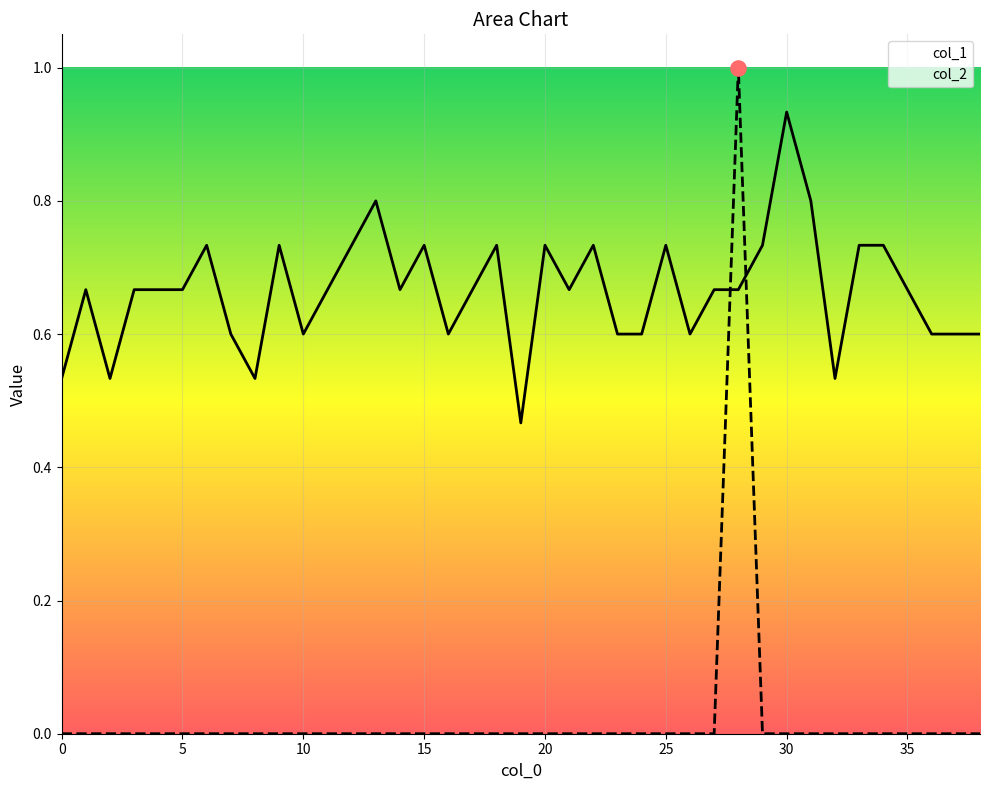

Which series reaches the minimum Y coordinate?

col_2